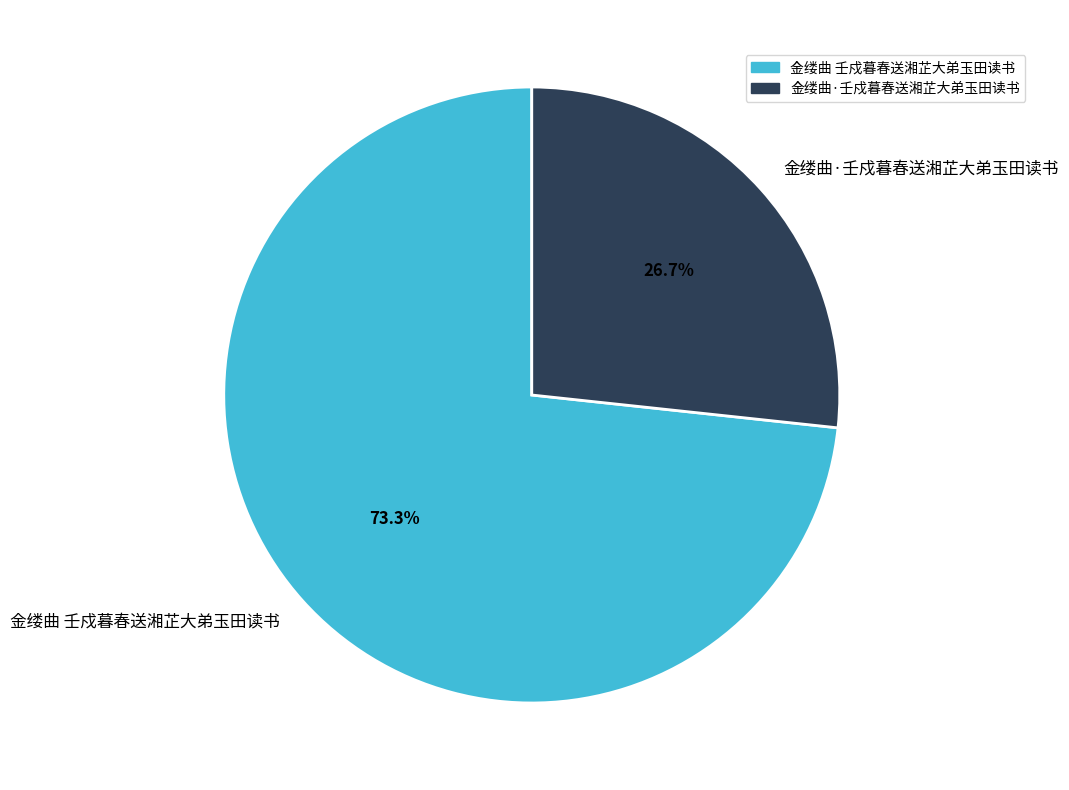

Is the sum of 金缕曲 壬戍暮春送湘芷大弟玉田读书 and 金缕曲·壬戍暮春送湘芷大弟玉田读书 greater than half?

Yes